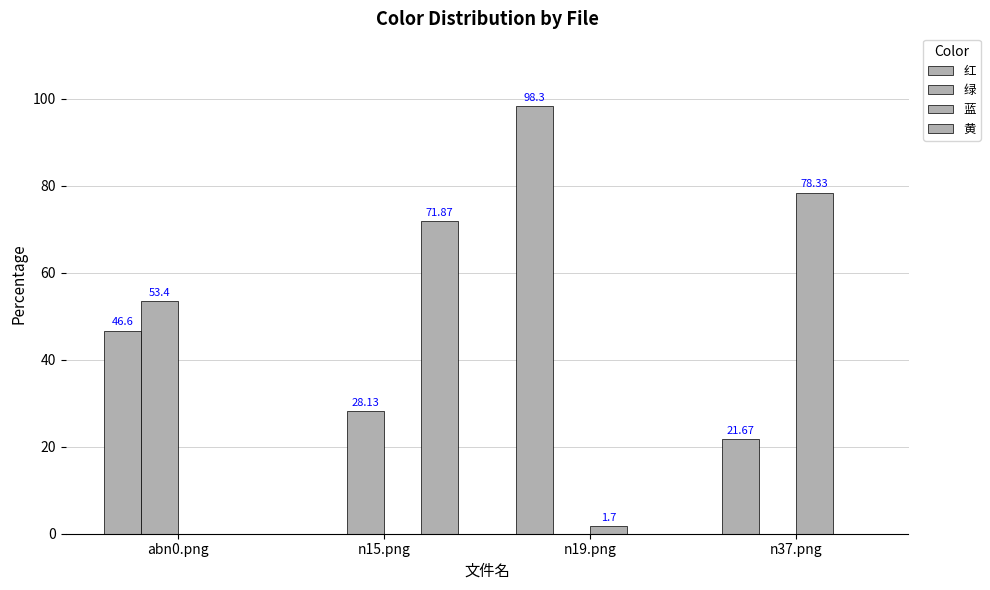

What is the maximum value shown in the chart?

98.3